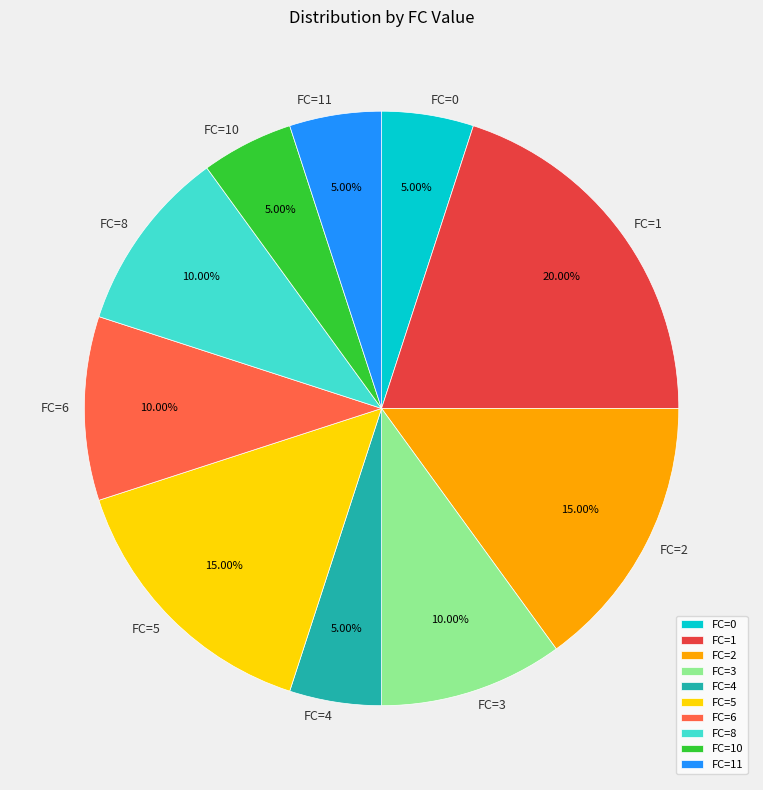

Approximately how many times larger is the value at FC=10 compared to FC=2?

0.3